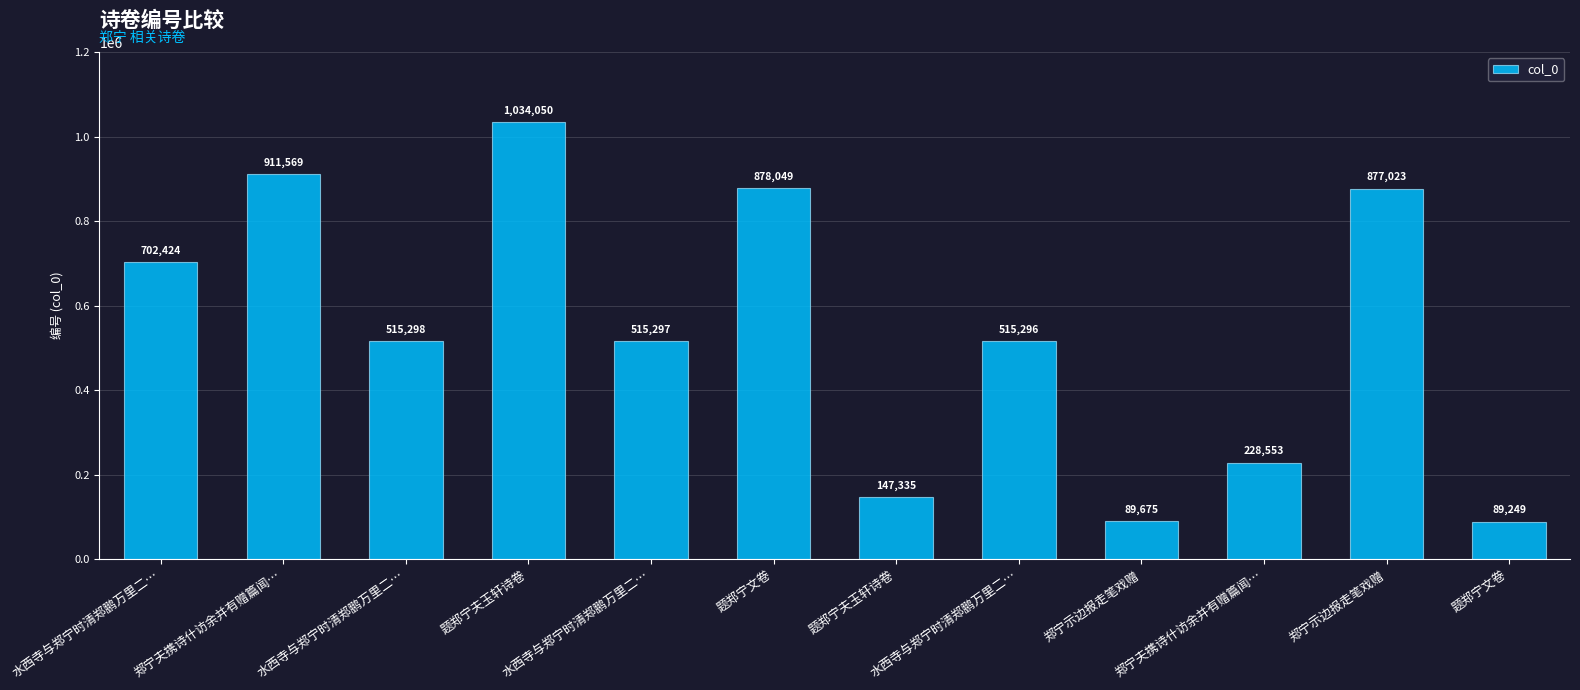

Approximately how many times larger is the value at 题郑宁夫玉轩诗卷 compared to 郑宁夫携诗什访余并有赠篇闻…?

4.5